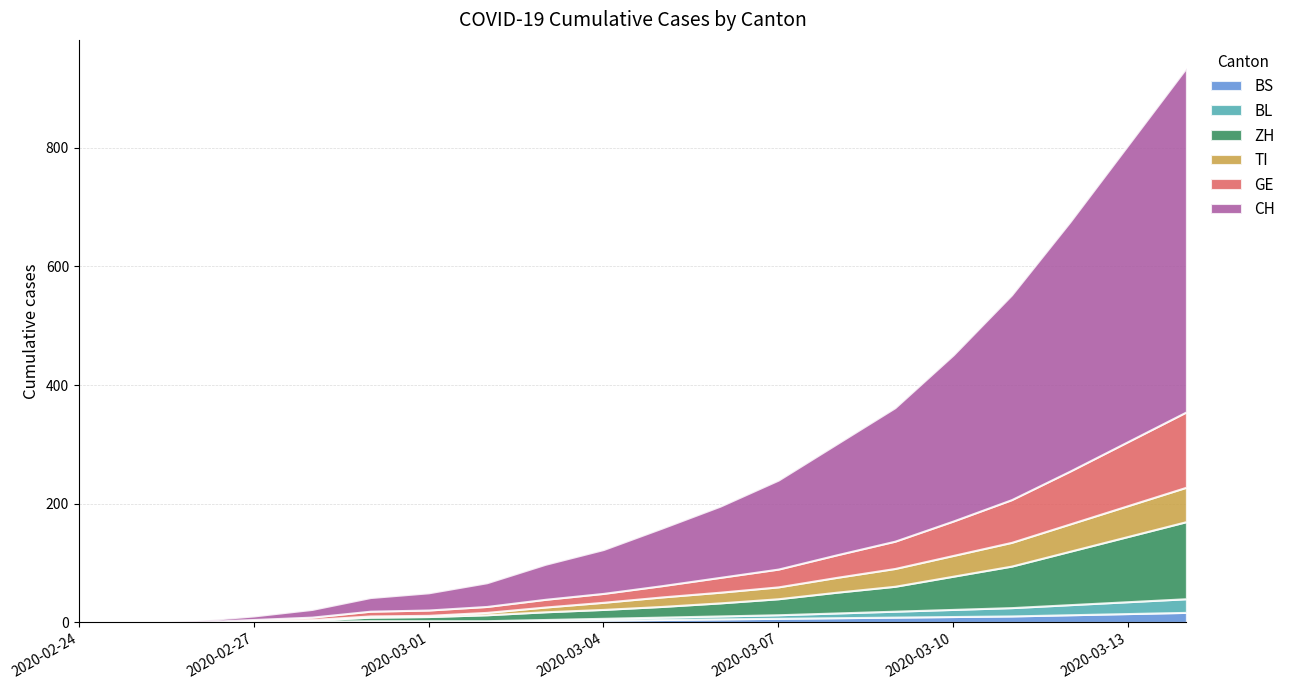

What is the maximum value shown in the chart?

580